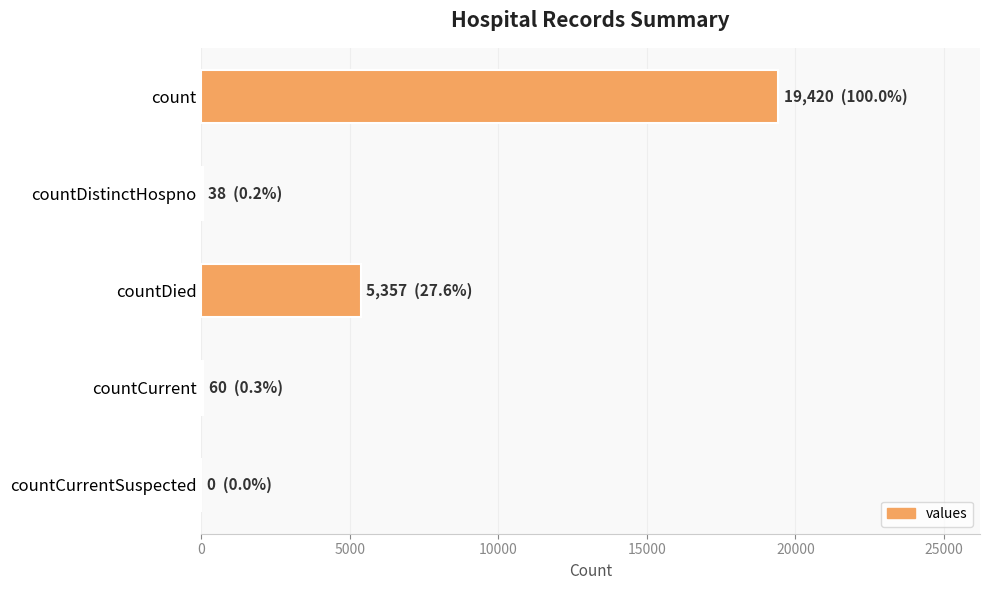

What is the approximate value at count?

19420